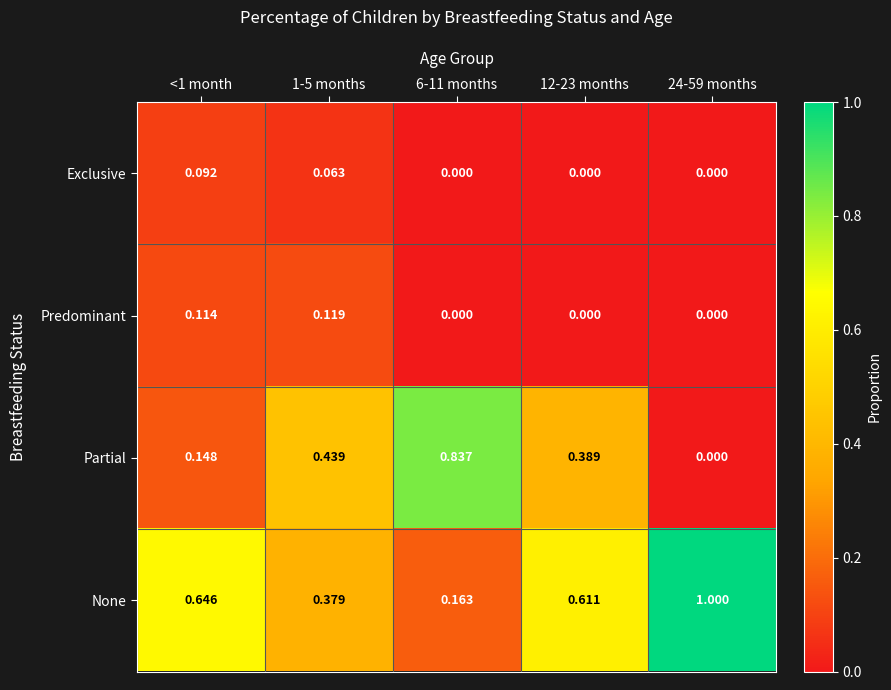

Rank the series by their maximum value, from highest to lowest.

None, Partial, Predominant, Exclusive